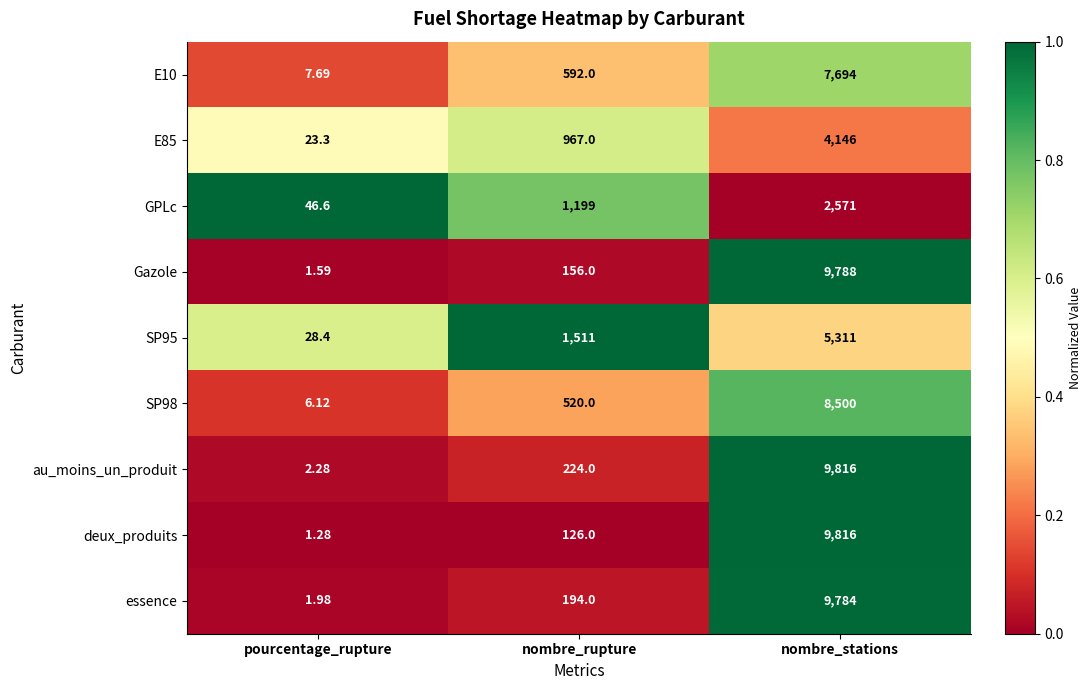

Which category has the lowest value in the Gazole series?

pourcentage_rupture